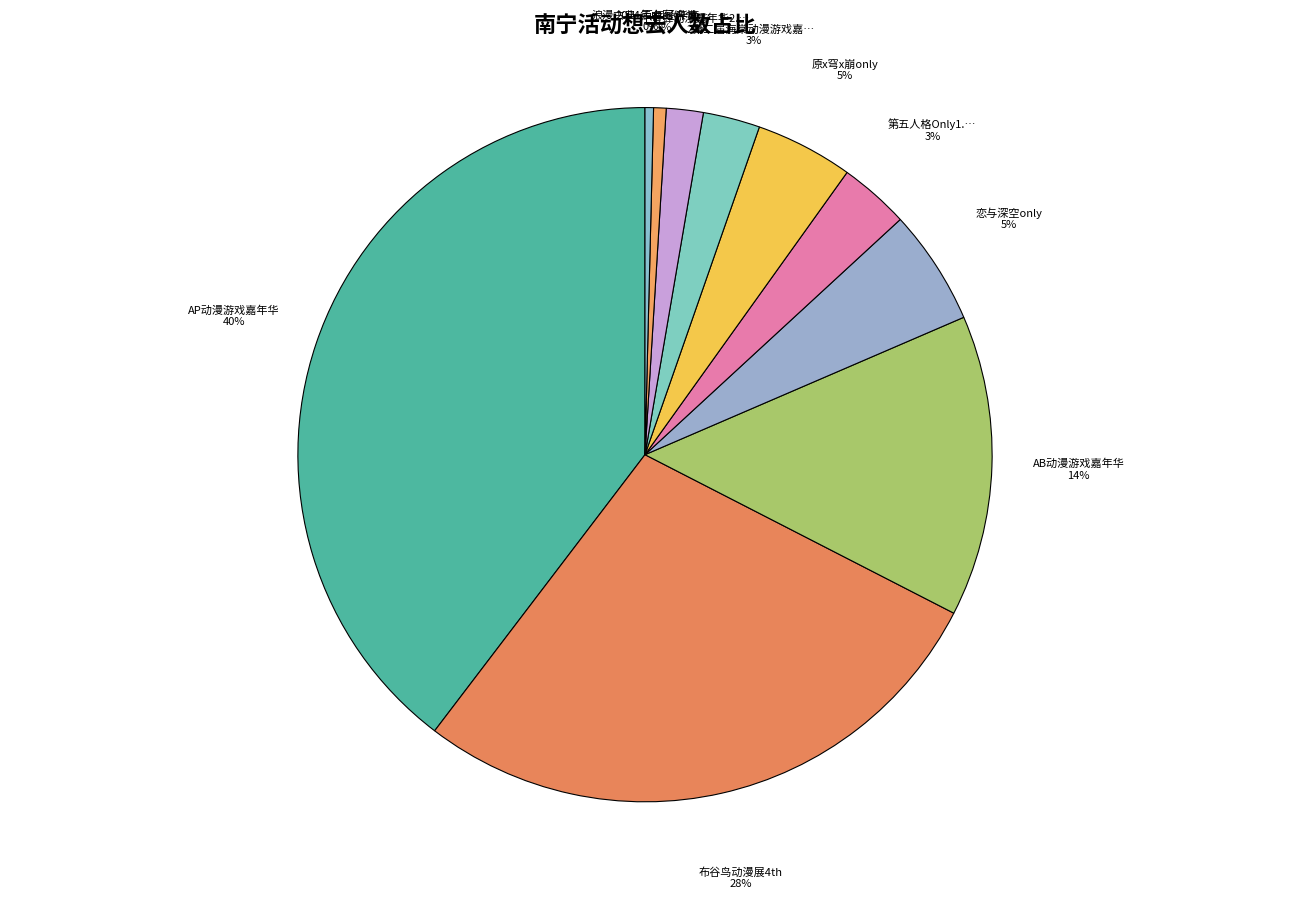

How many slices are in this pie chart?

10